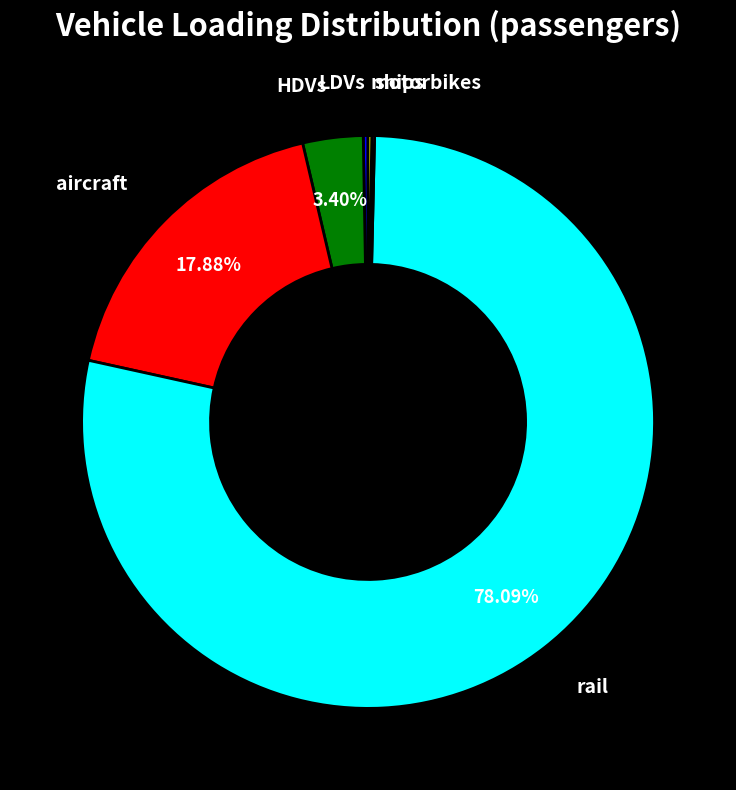

Does any single category account for the majority?

Yes